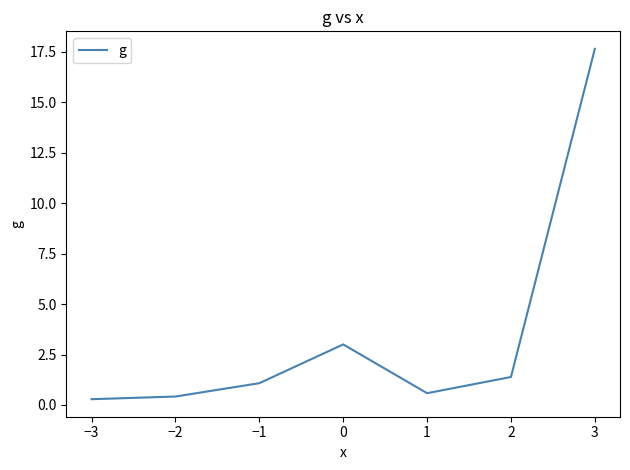

True or false: the data has more than 0 interior local peaks.

True